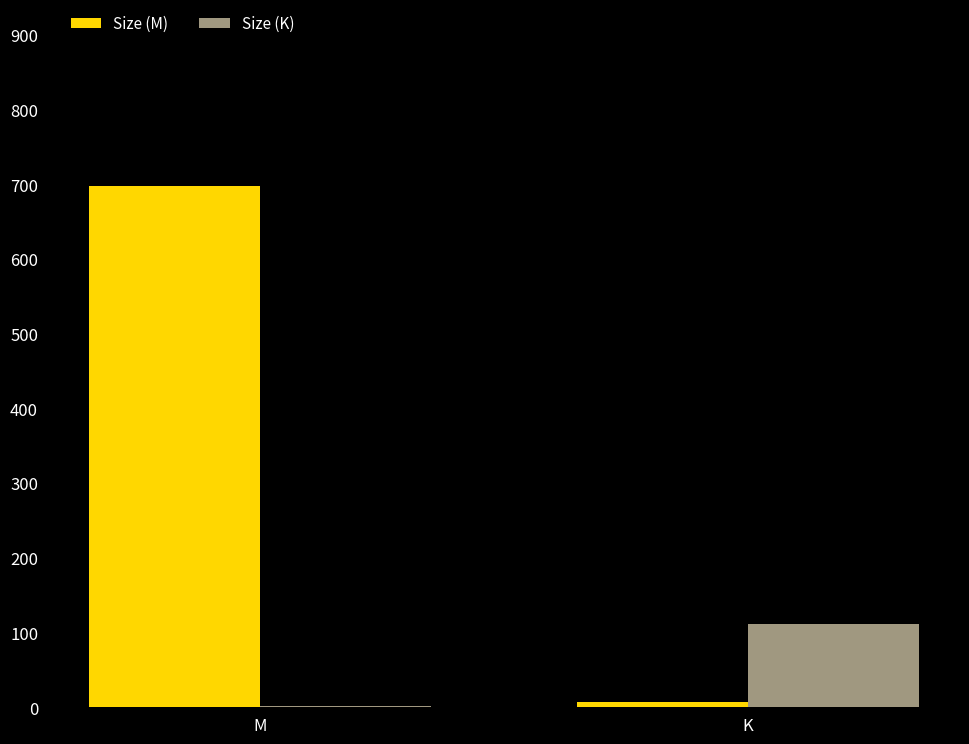

The Size (M) series shows 322.9 at M. True or false?

False